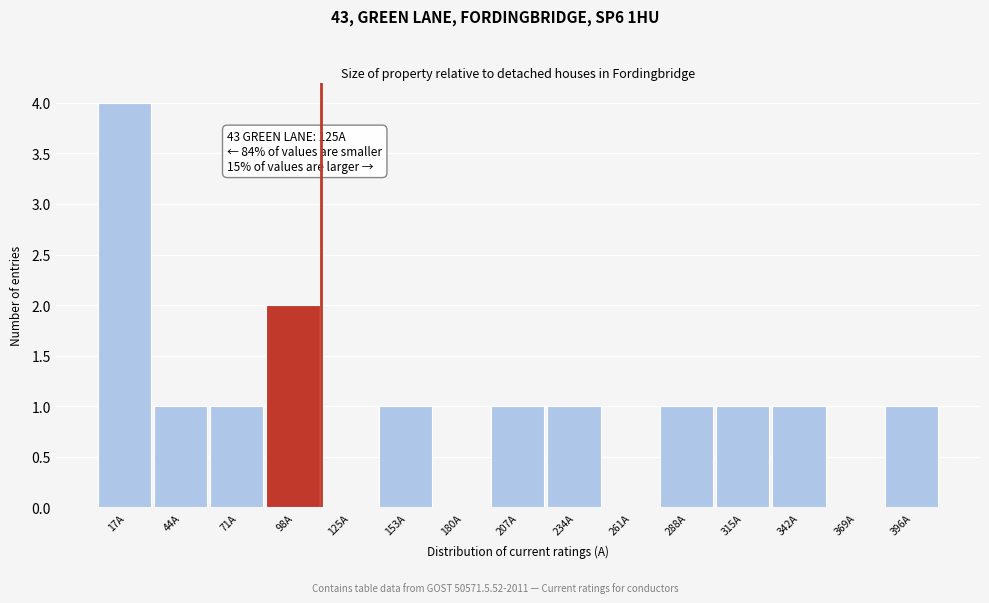

Reading right to left, list all the values displayed in this chart.

396A=1	369A=0	342A=1	315A=1	288A=1	261A=0	234A=1	207A=1	180A=0	153A=1	125A=0	98A=2	71A=1	44A=1	17A=4